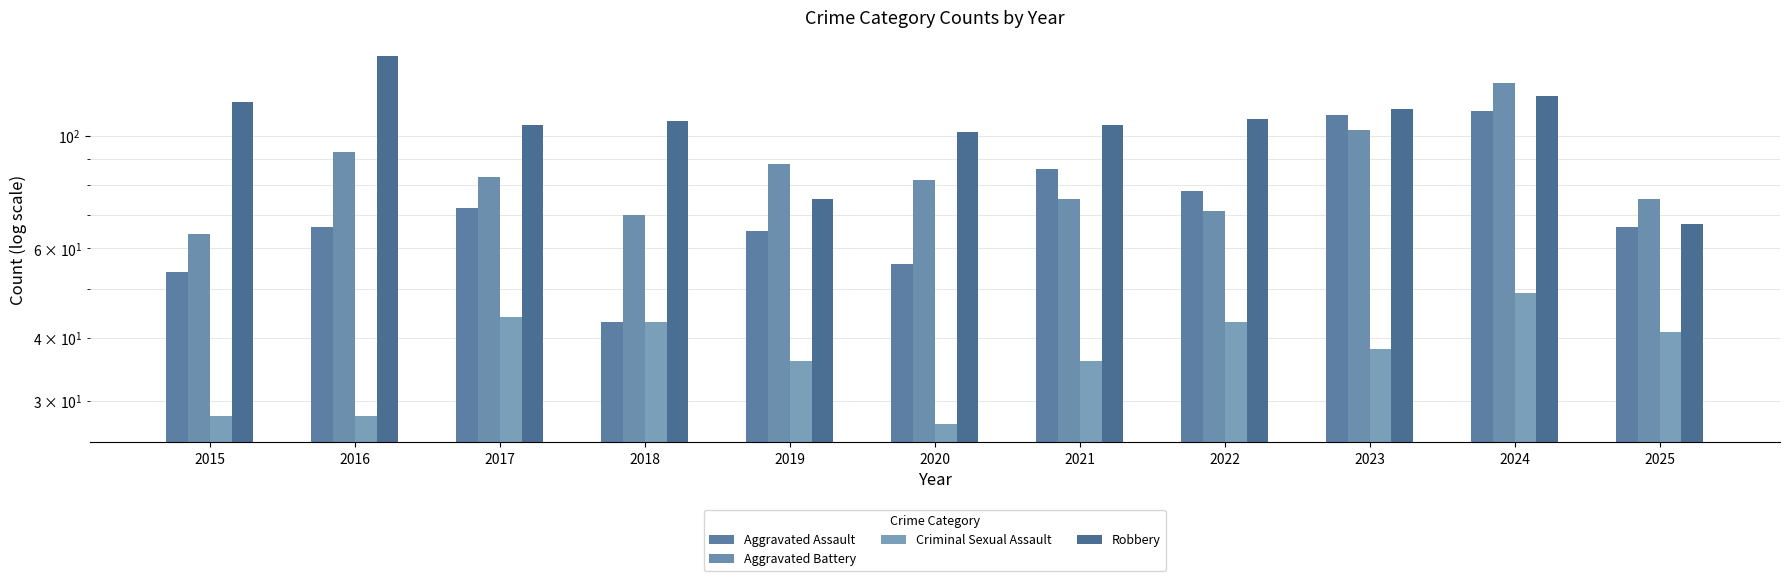

Does the chart contain any negative values?

No